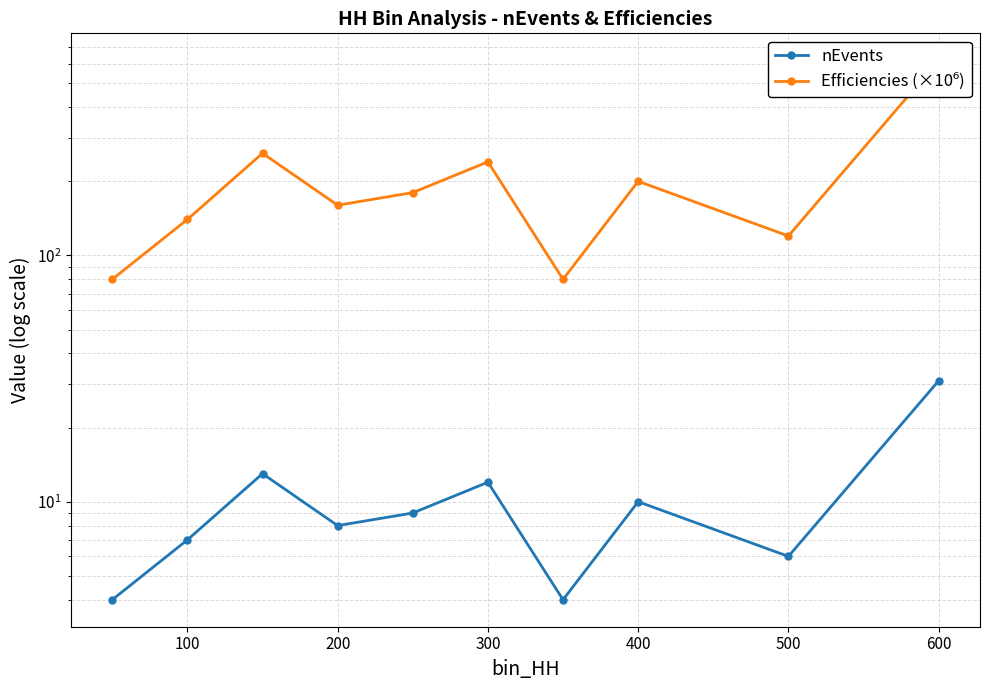

What is the lowest value of the nEvents series?

4